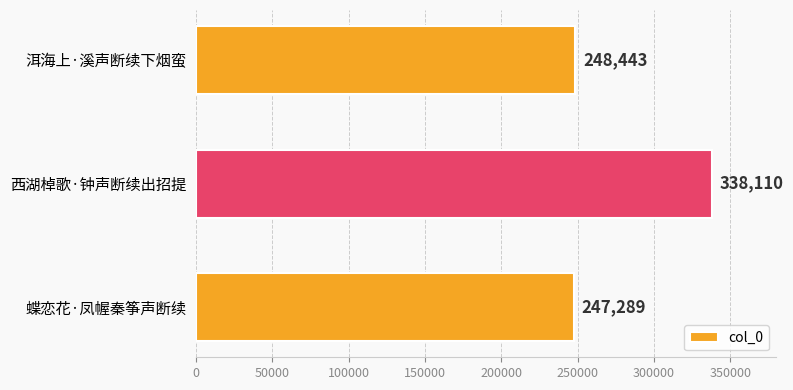

What is the label of the 3rd bar from the top?

蝶恋花·凤幄秦筝声断续